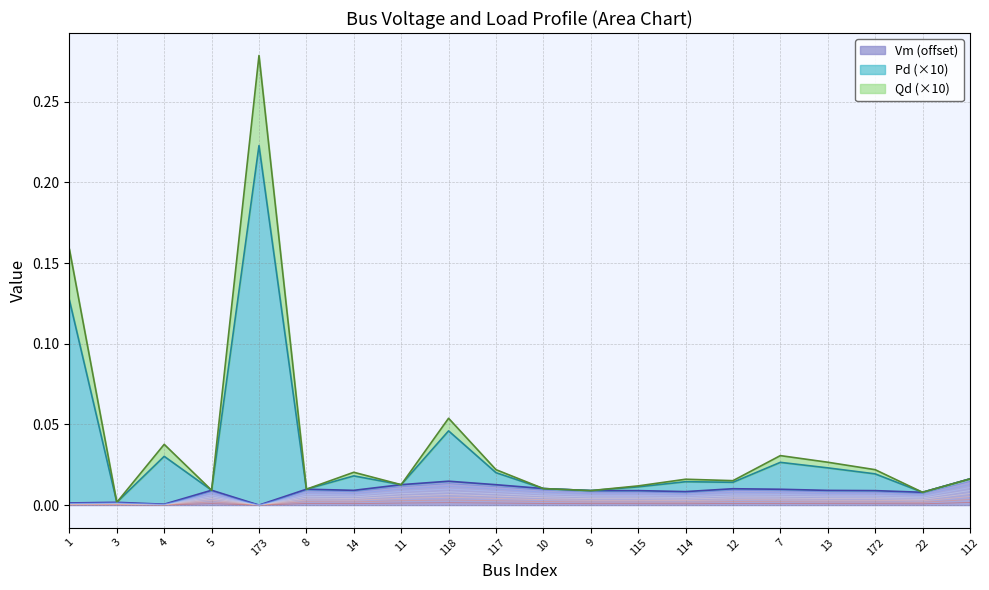

At which category does Qd reach its first local valley?

3